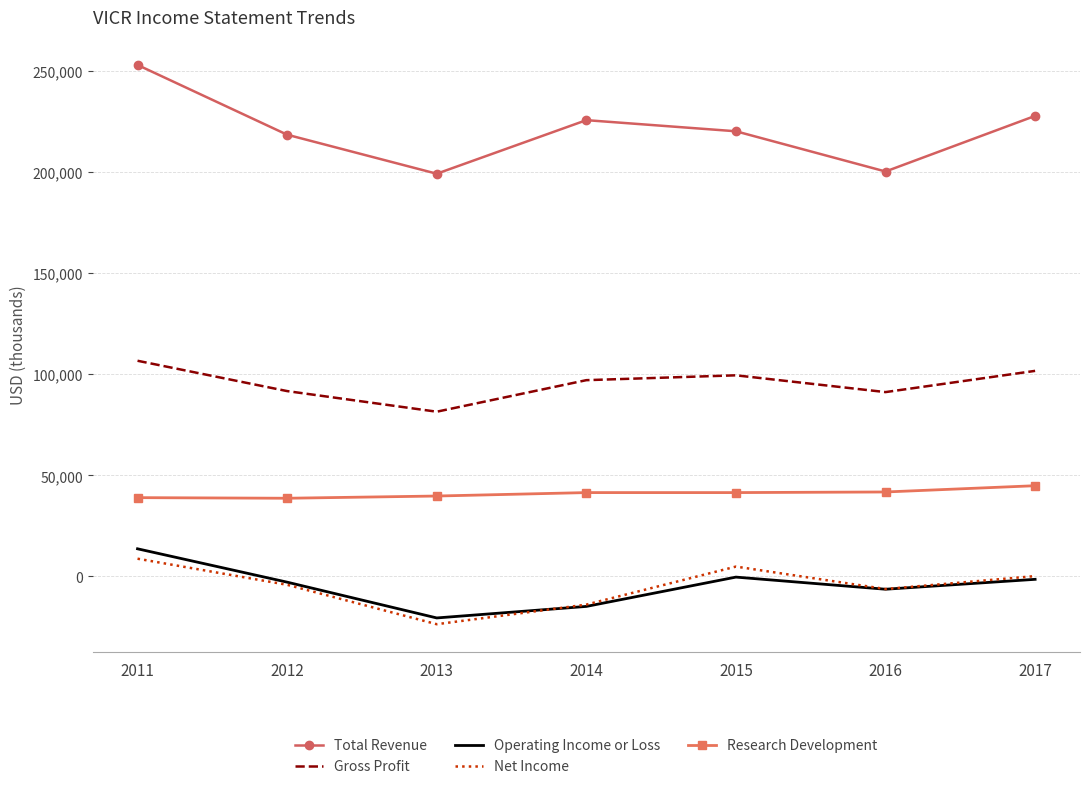

Is the value of Gross Profit at 2011 greater than the value of Total Revenue at 2016?

No